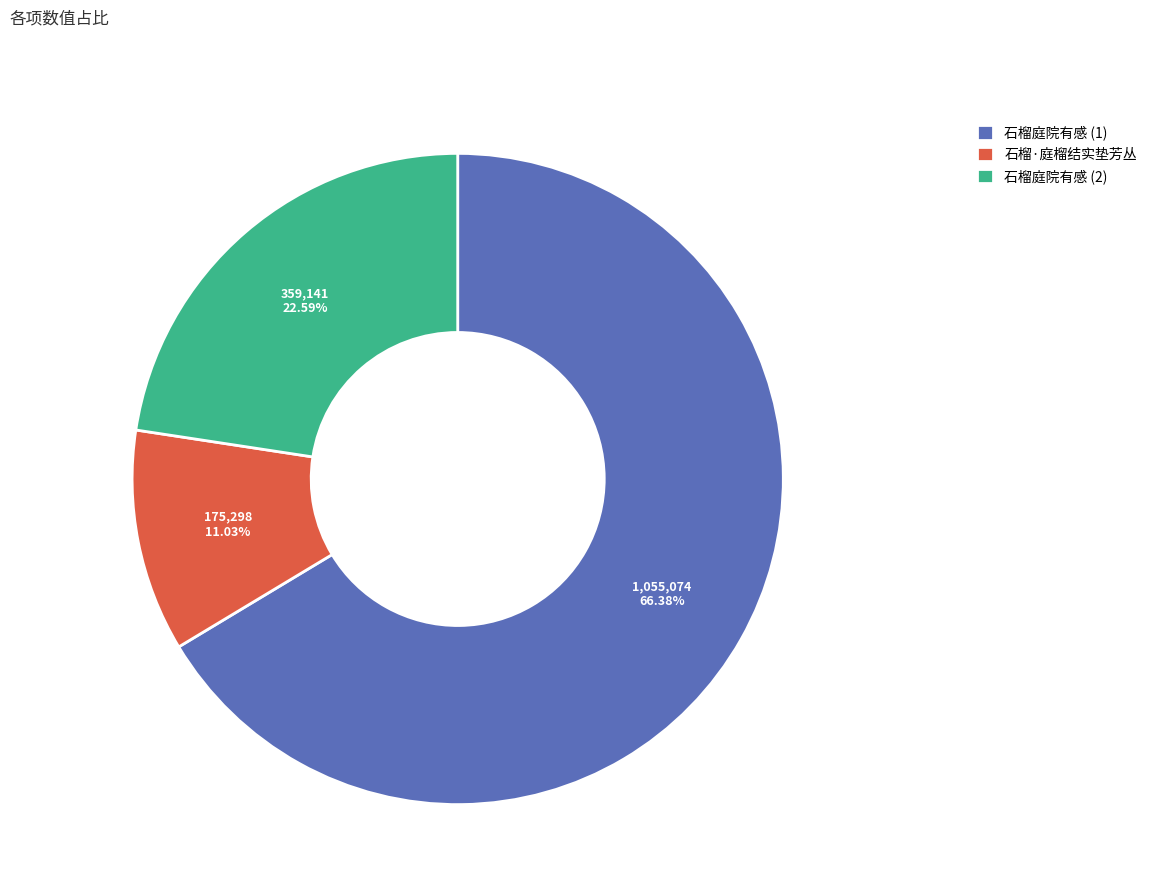

Is there a majority slice in this chart?

Yes